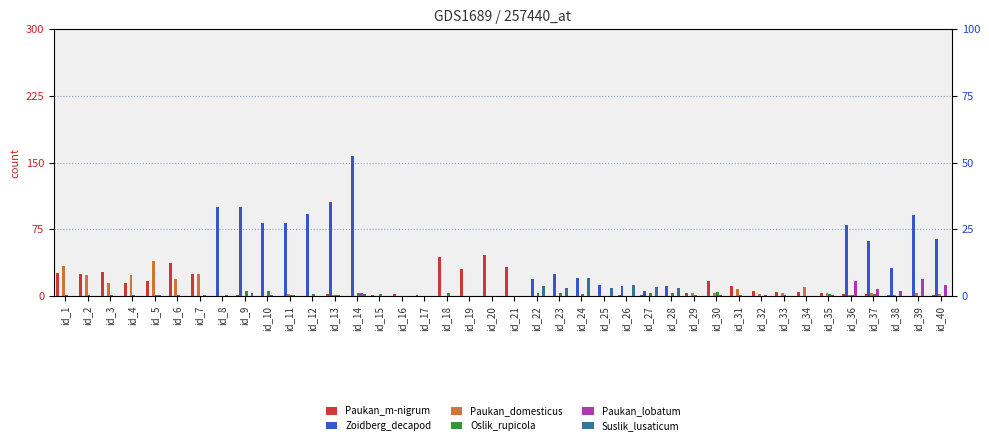

What is the value of the Paukan_lobatum bar at the 11th from the left?

1